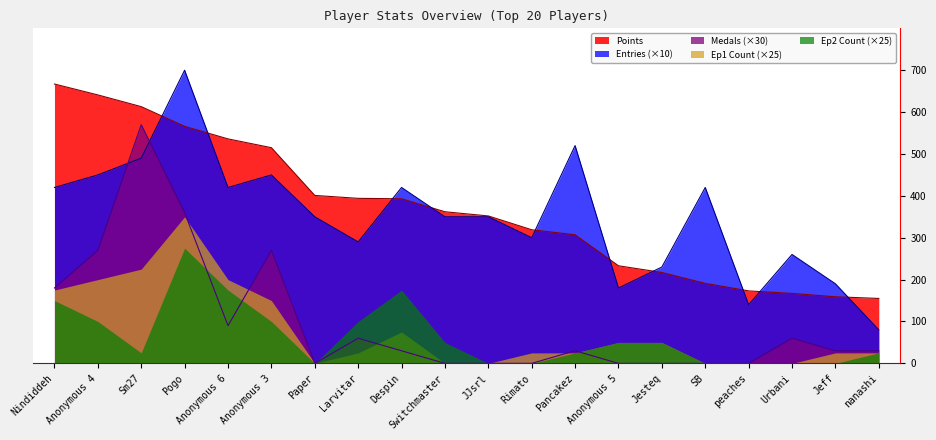

What is the label of the 8th point from the left?

Larvitar